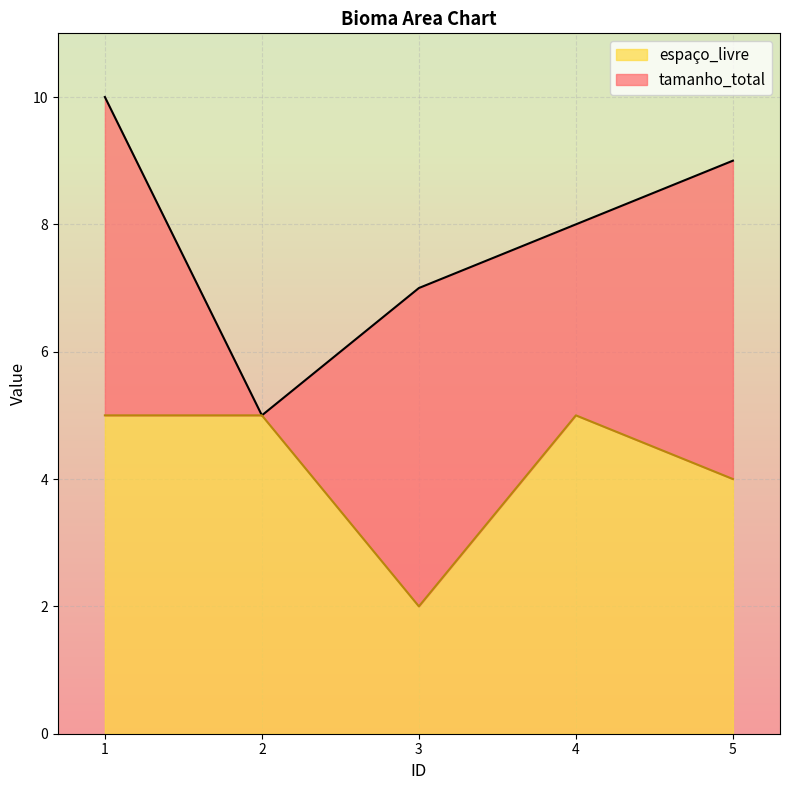

At how many categories does at least one series exceed 6?

4